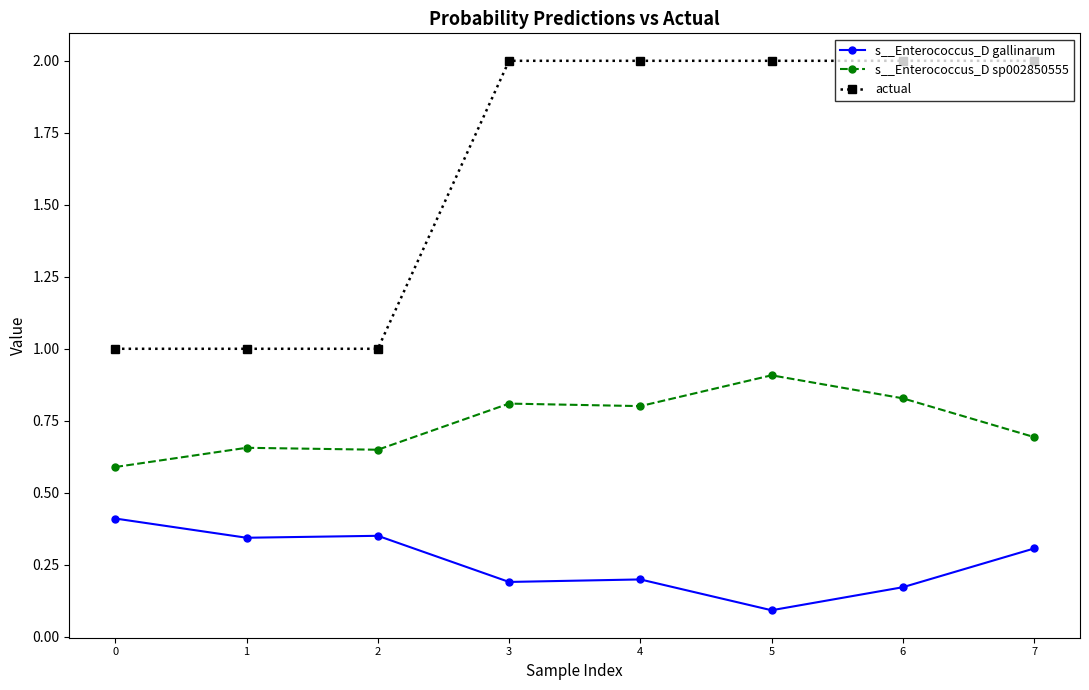

At how many categories does at least one series exceed 0?

8